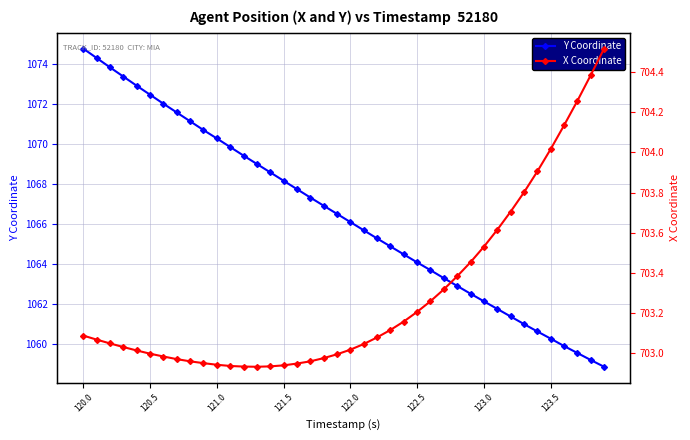

What is the lowest value of the Y Coordinate series?

1058.8